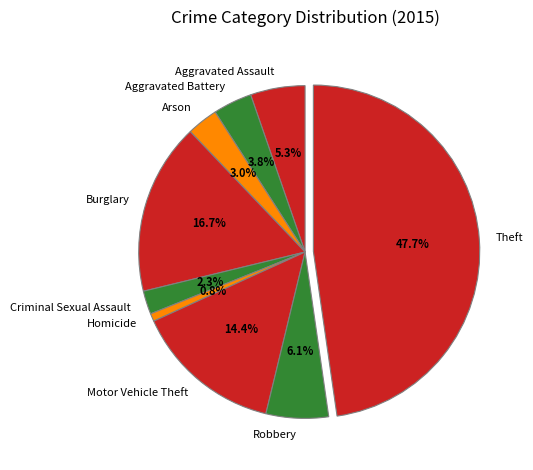

The Theft slice represents 56% of the pie. True or false?

False